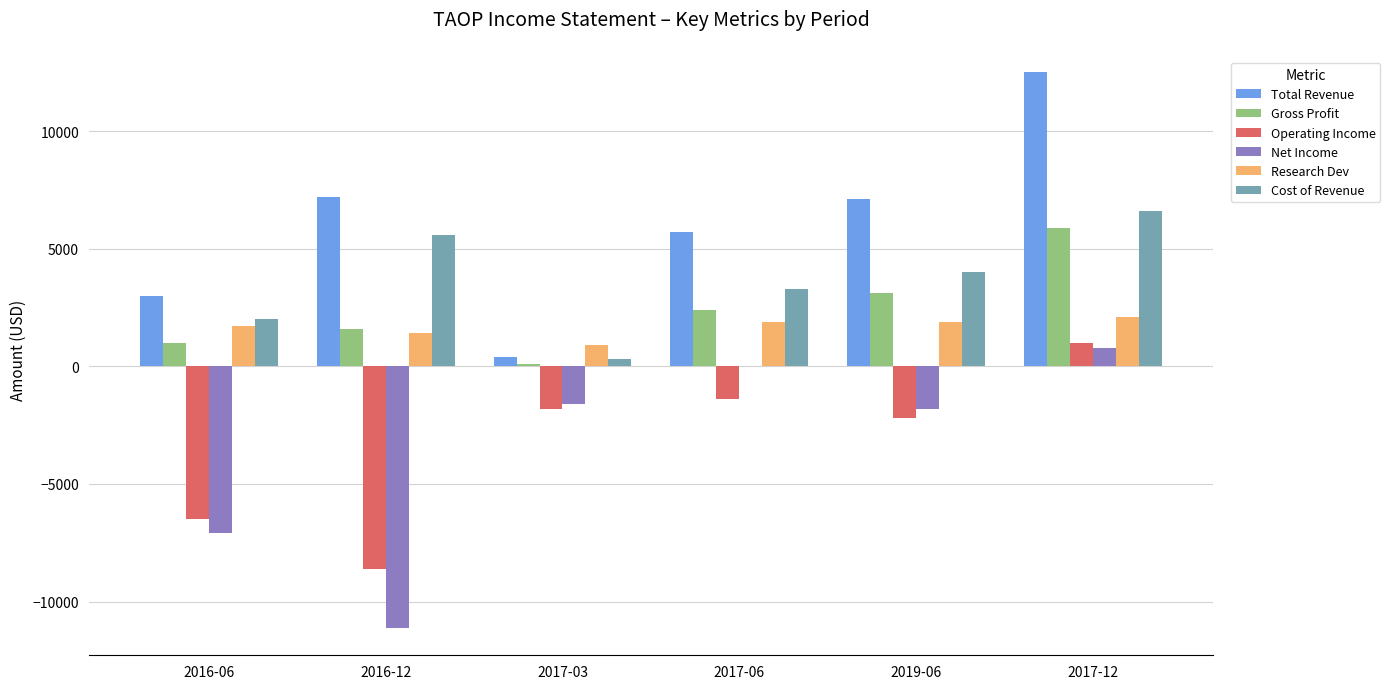

The value of Total Revenue at 2019-06 is 10601. True or false?

False